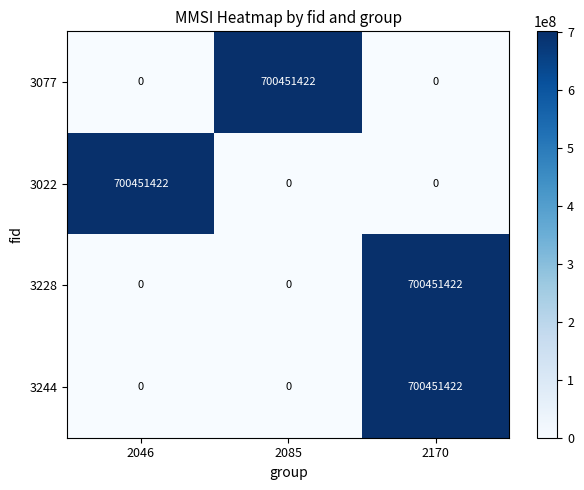

What is the average value of the 3244 series?

233483807